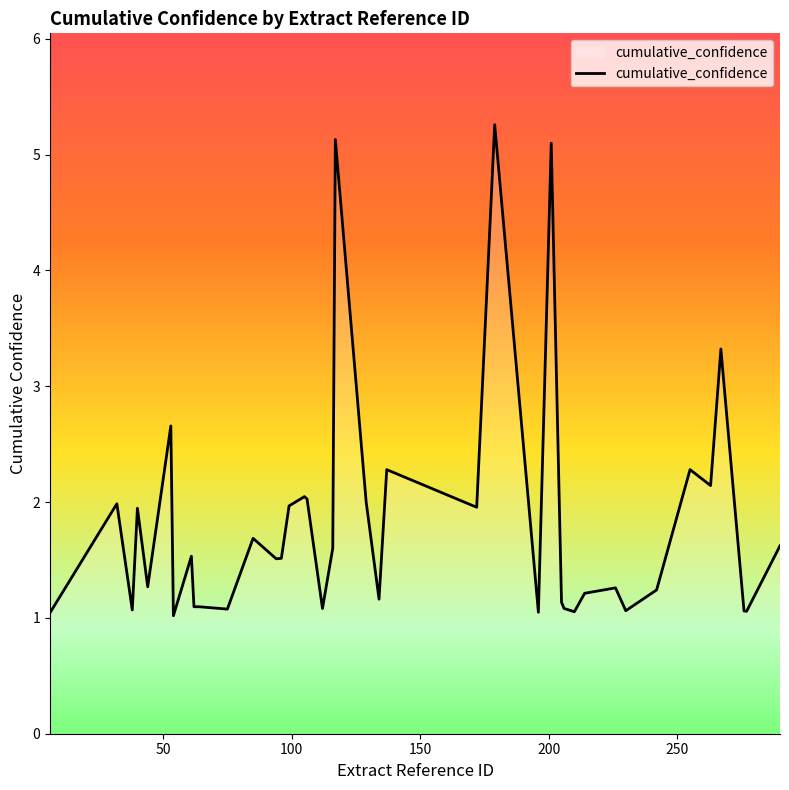

What is the difference between the second highest and second lowest values?

4.1